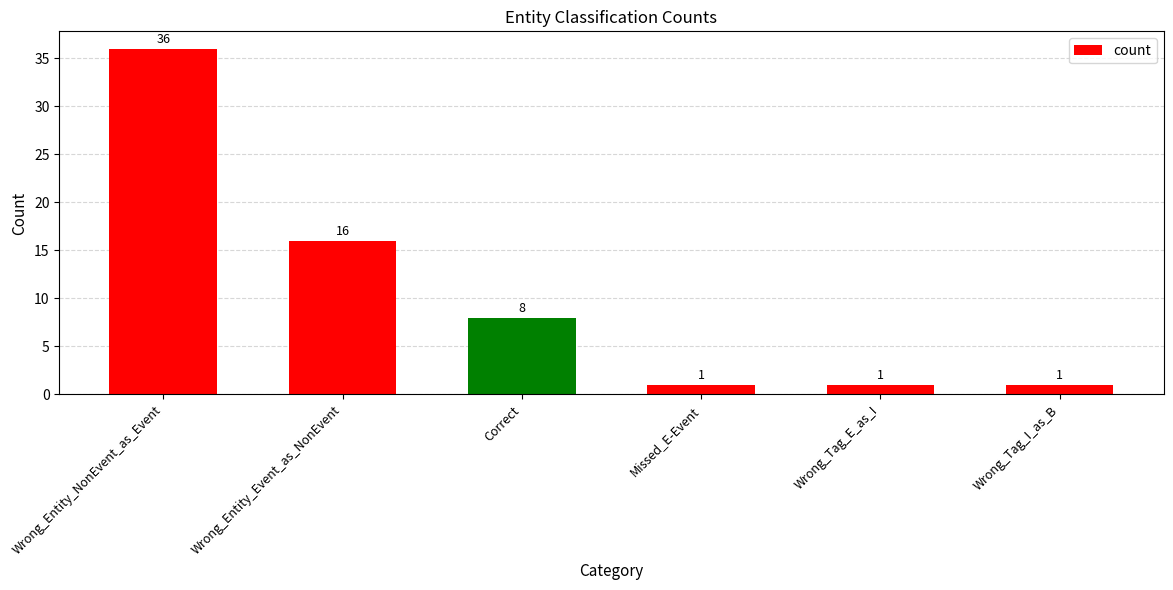

The chart shows a value of 36 at Wrong_Entity_NonEvent_as_Event. True or false?

True